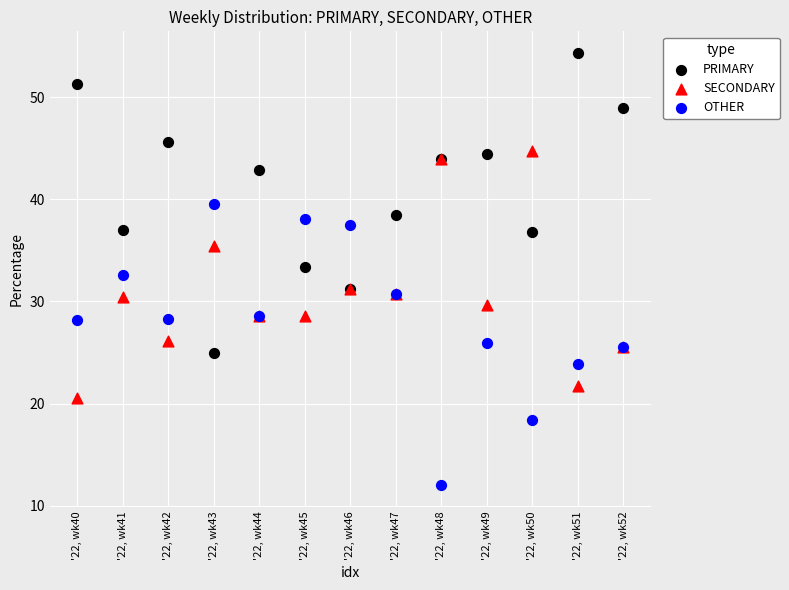

Which series contains the highest Y value?

PRIMARY